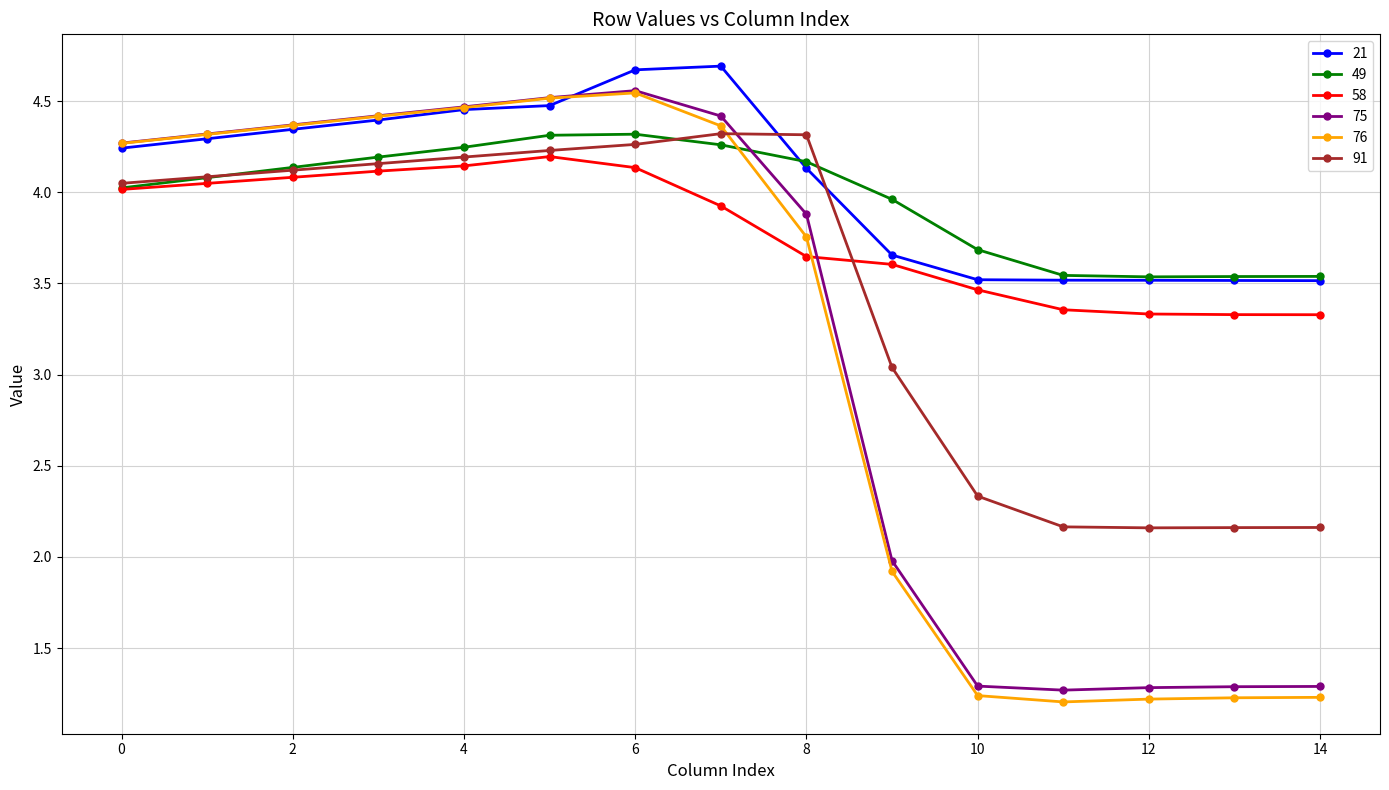

How many intersections are there between 91 and 76?

1